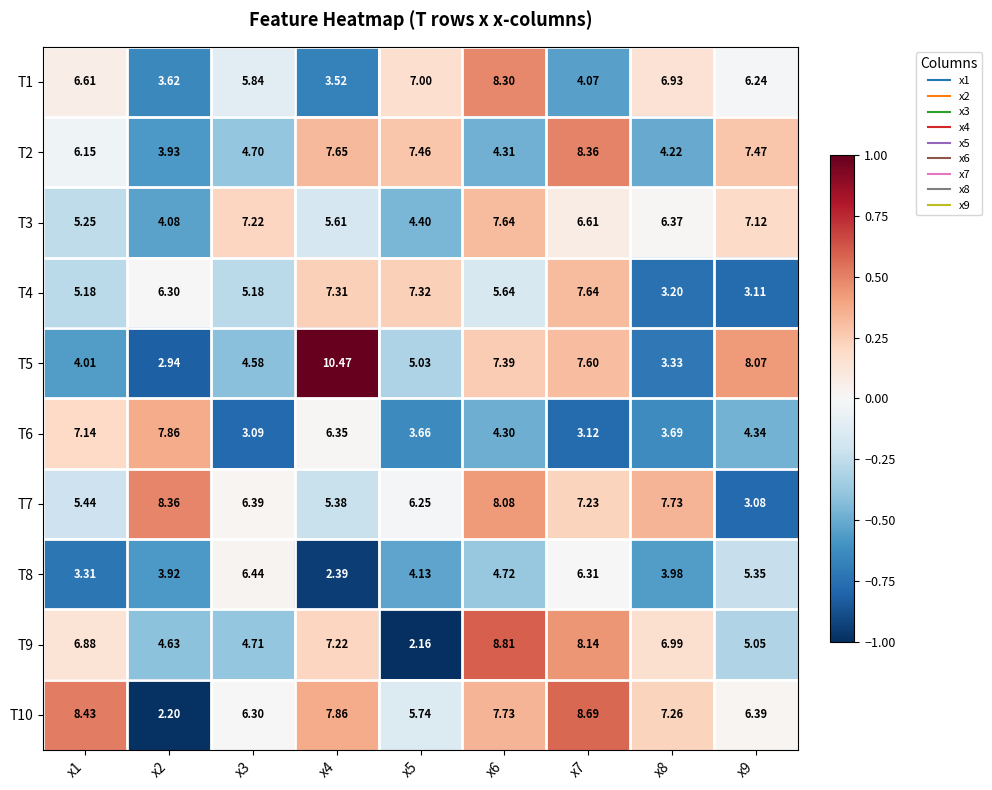

How many categories are shown in the chart?

9